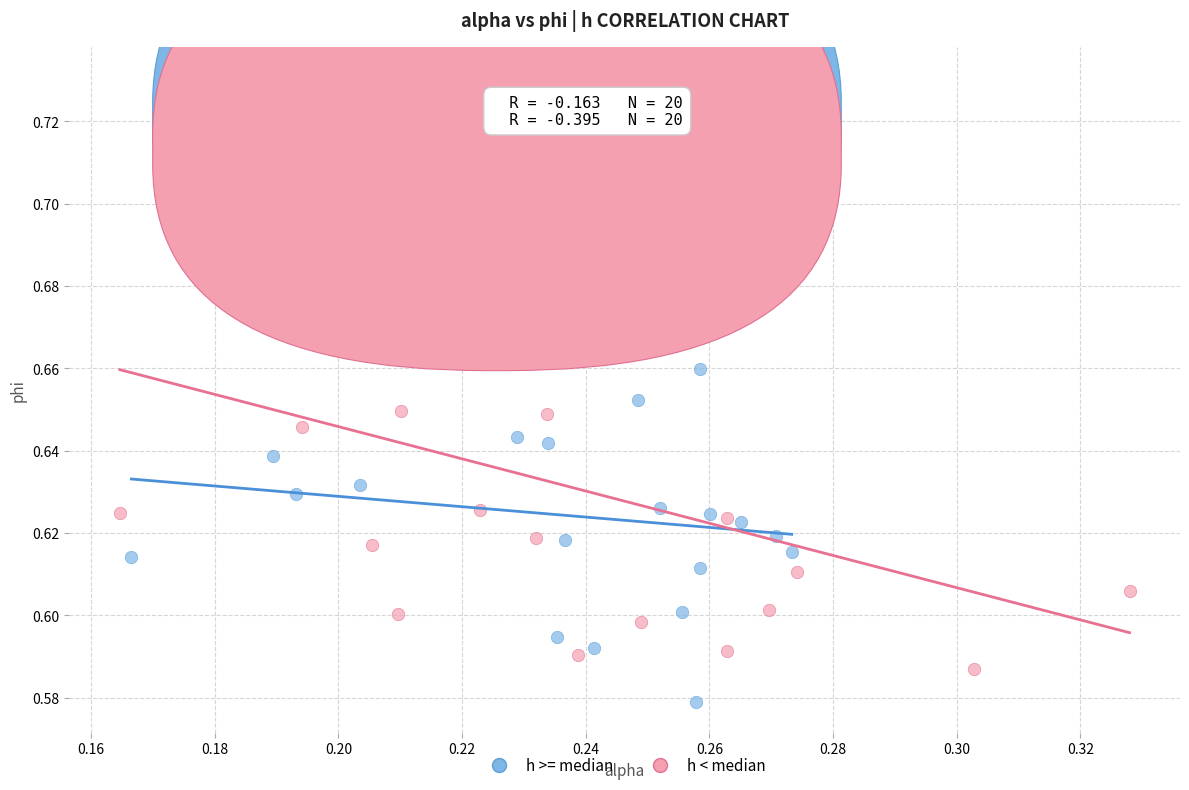

Which series reaches the minimum Y coordinate?

h >= median